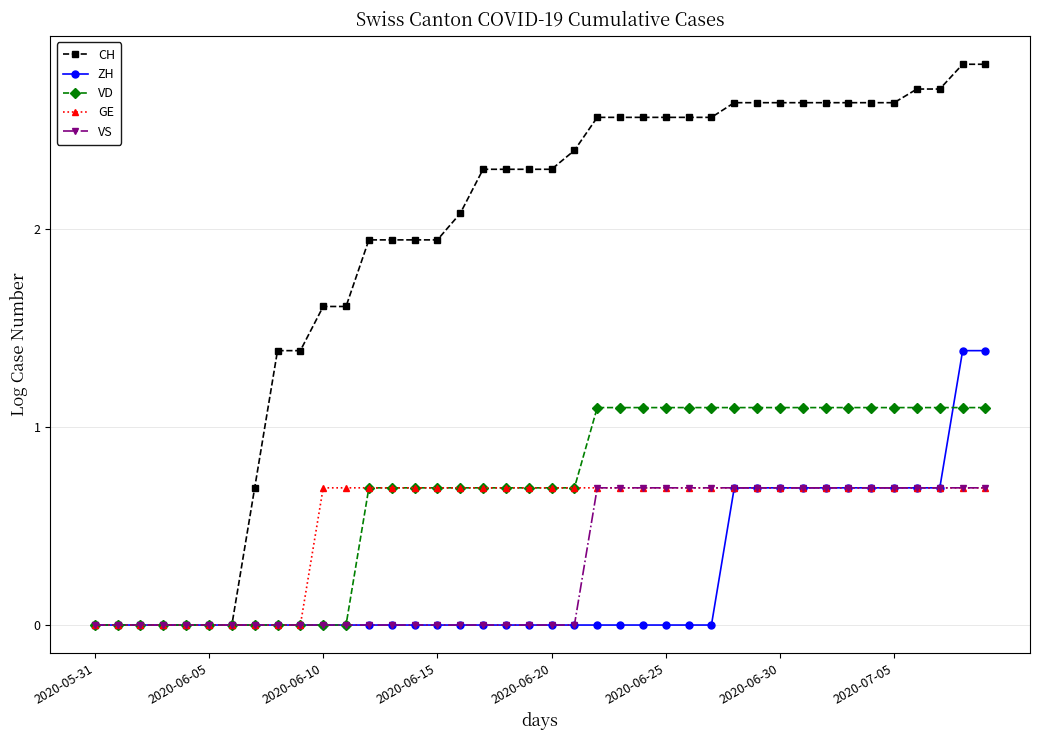

What is the highest value of the ZH series?

1.4